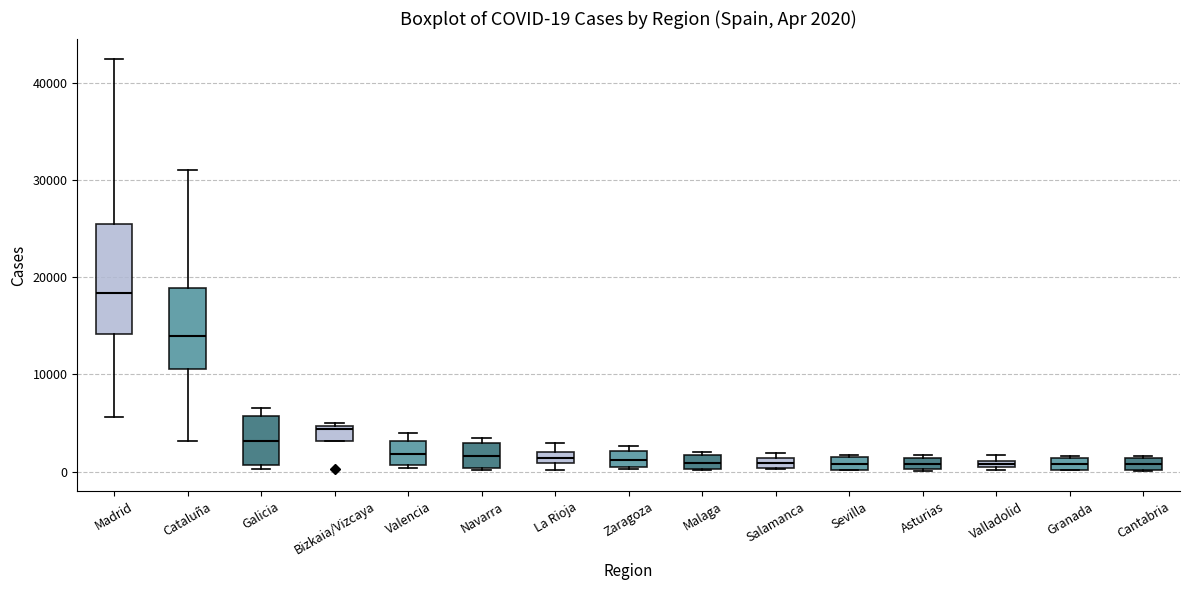

Which box is the tallest, from its lower edge to its upper edge?

Madrid